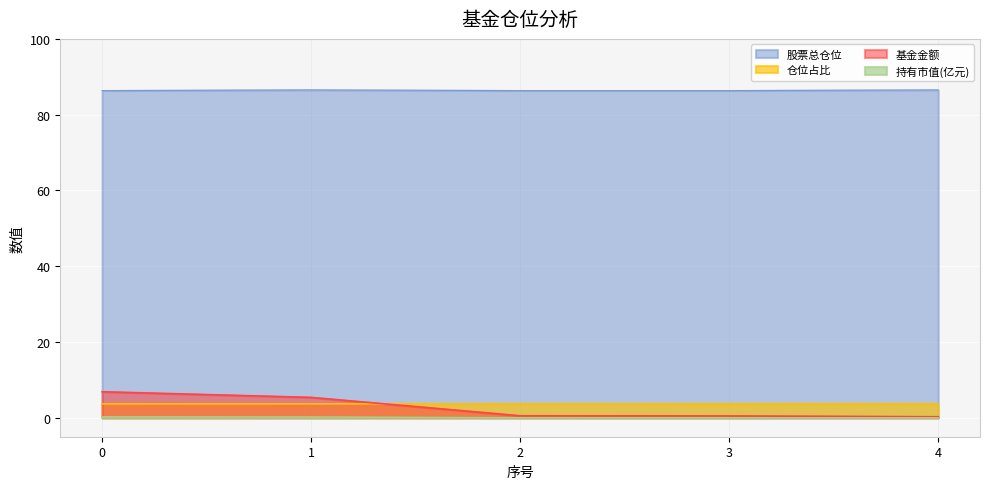

What is the sum of the 仓位占比 values at 0 and 4?

7.3